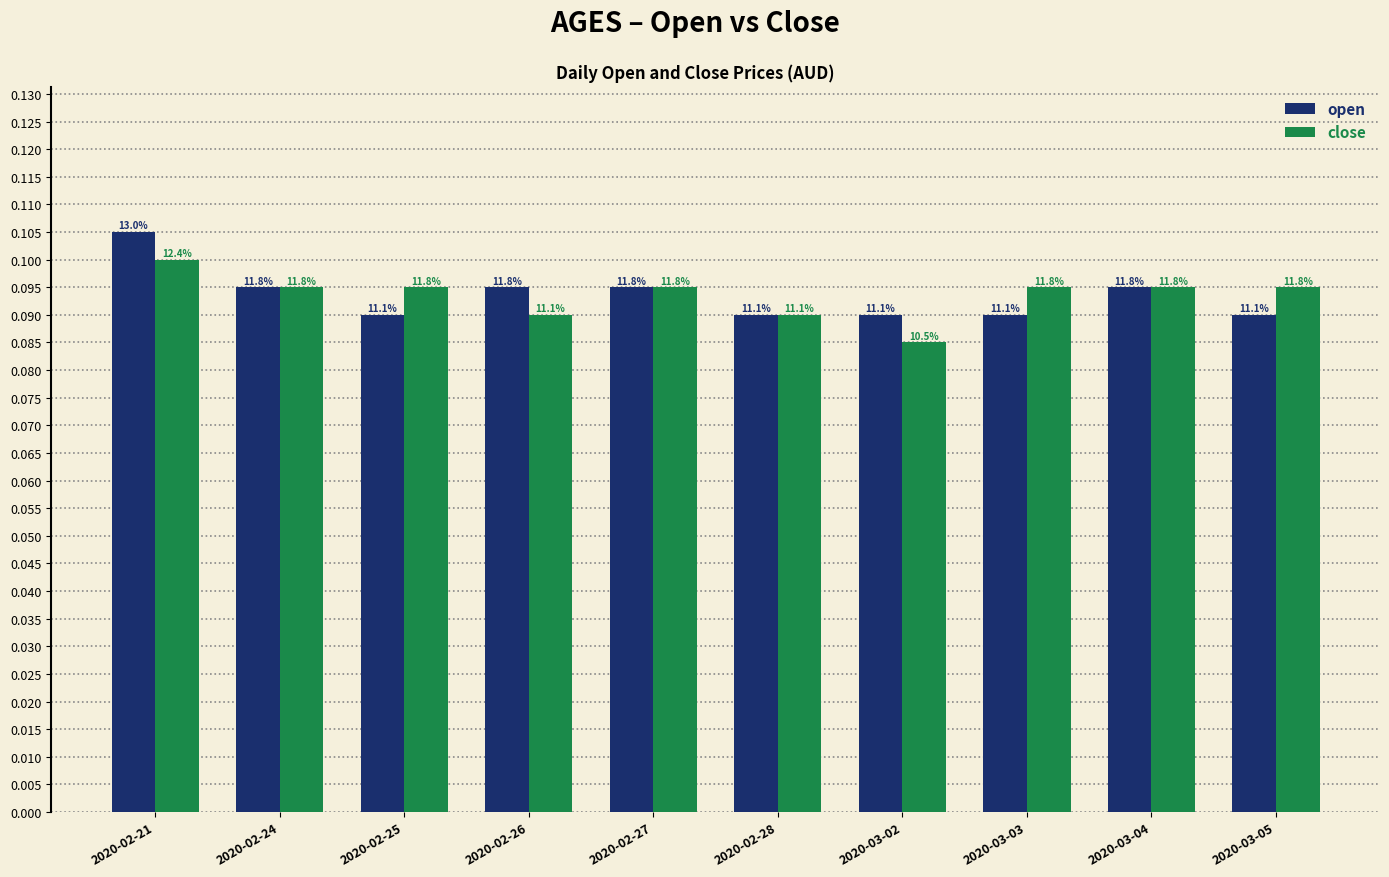

What is the label of the 3rd bar from the right?

2020-03-03